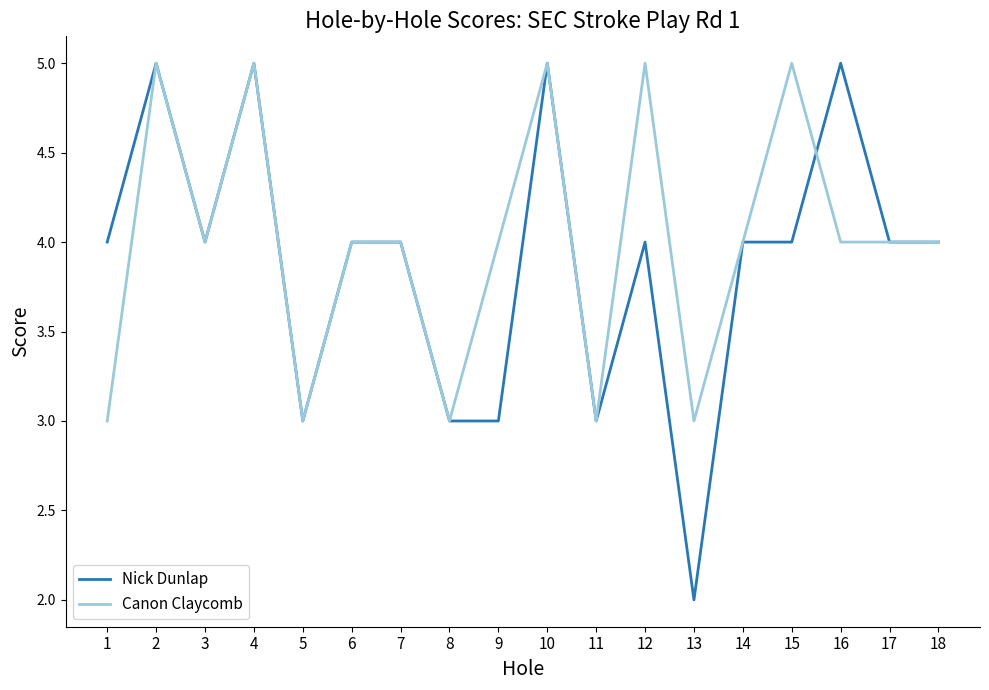

The Canon Claycomb series shows 3 at 3. True or false?

False